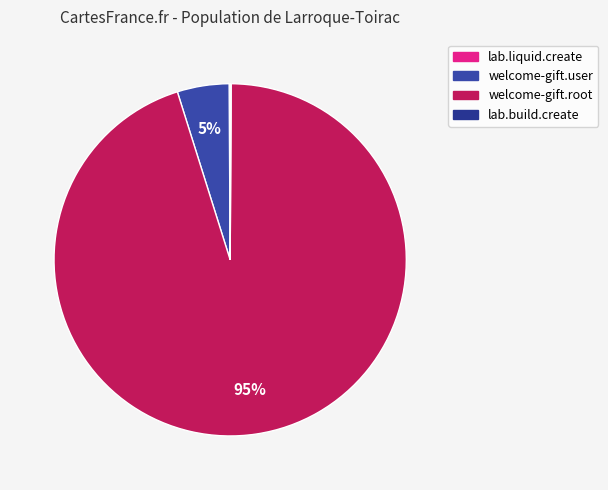

How many slices are in this pie chart?

4